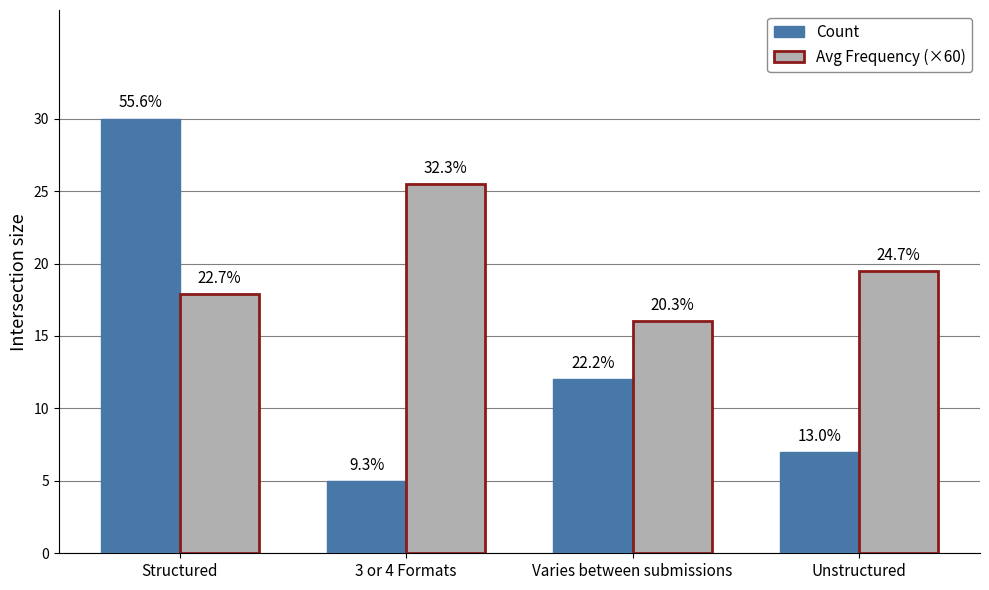

Rank the categories by Avg Frequency (×60) value from lowest to highest.

Varies between submissions, Structured, Unstructured, 3 or 4 Formats